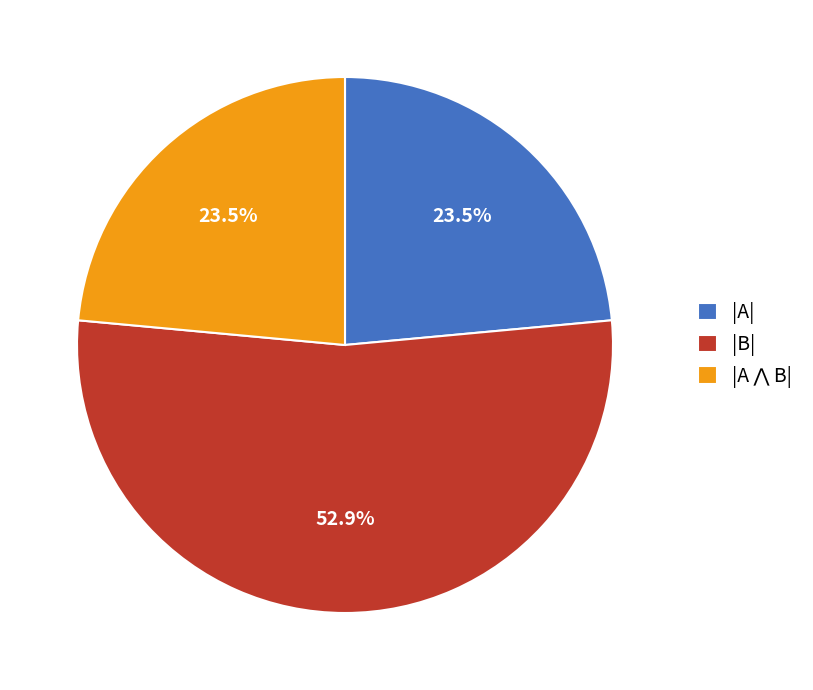

Do |B| and |A| together represent more than half of the pie?

Yes